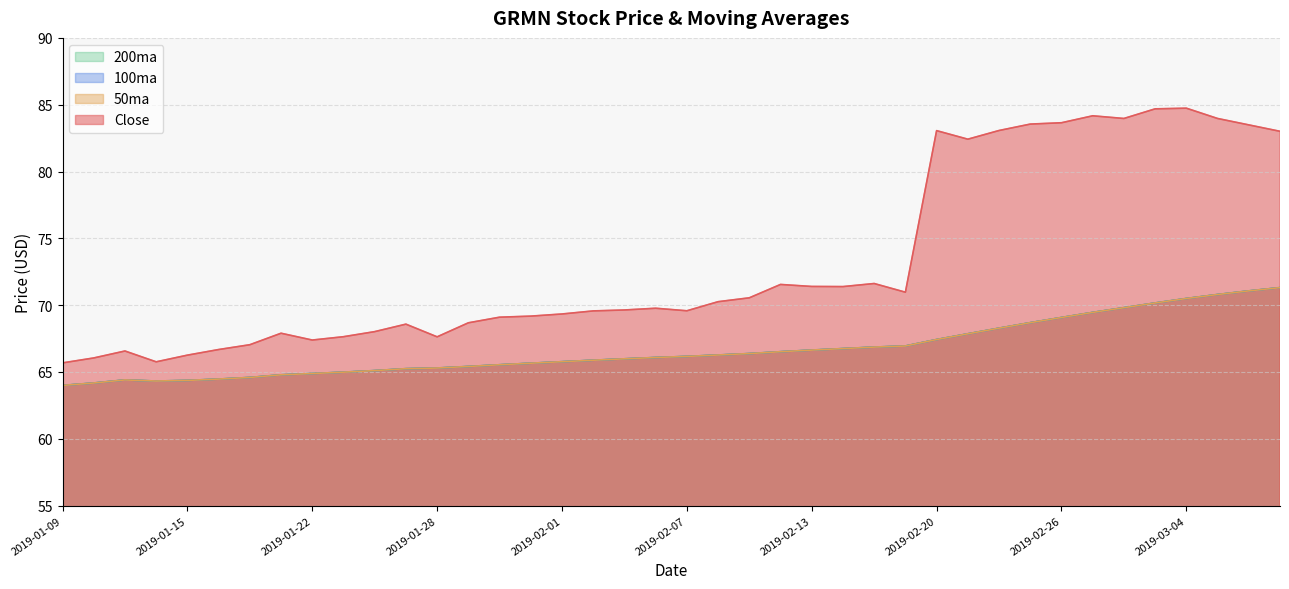

Where is the first local maximum for 50ma?

2019-01-11